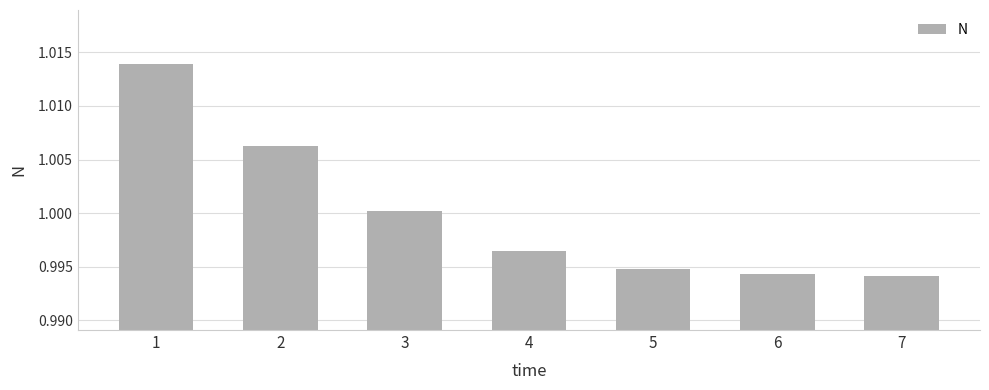

What is the sum of the values at 5 and 1?

2.0